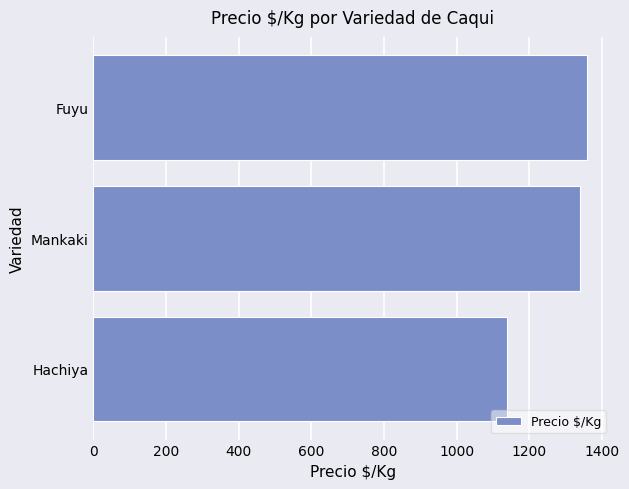

The value at Hachiya is 1747.8. True or false?

False